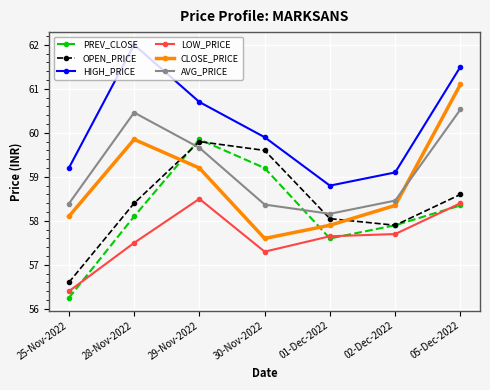

Where does the CLOSE_PRICE series first go above 58?

25-Nov-2022